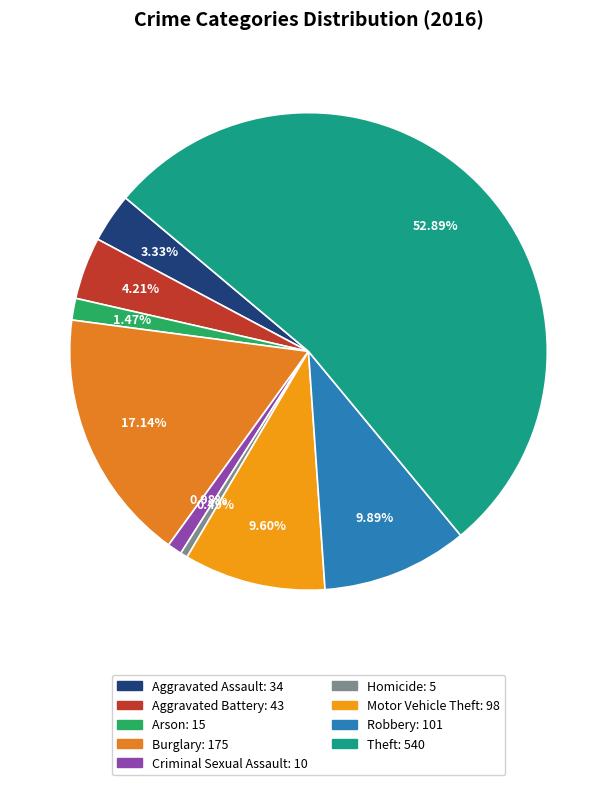

What portion of the pie excludes Arson?

98.5%